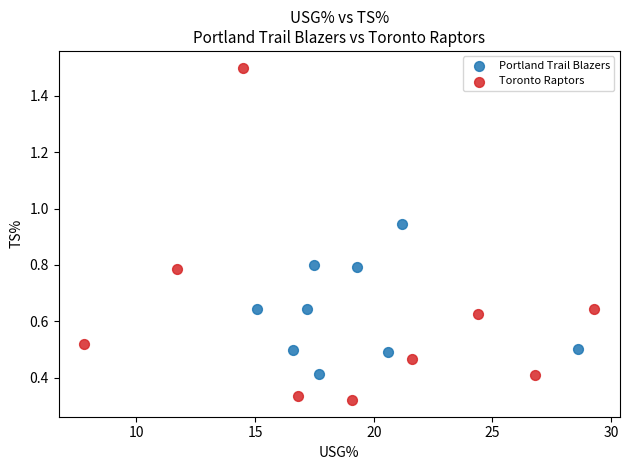

Which series contains the highest Y value?

Toronto Raptors